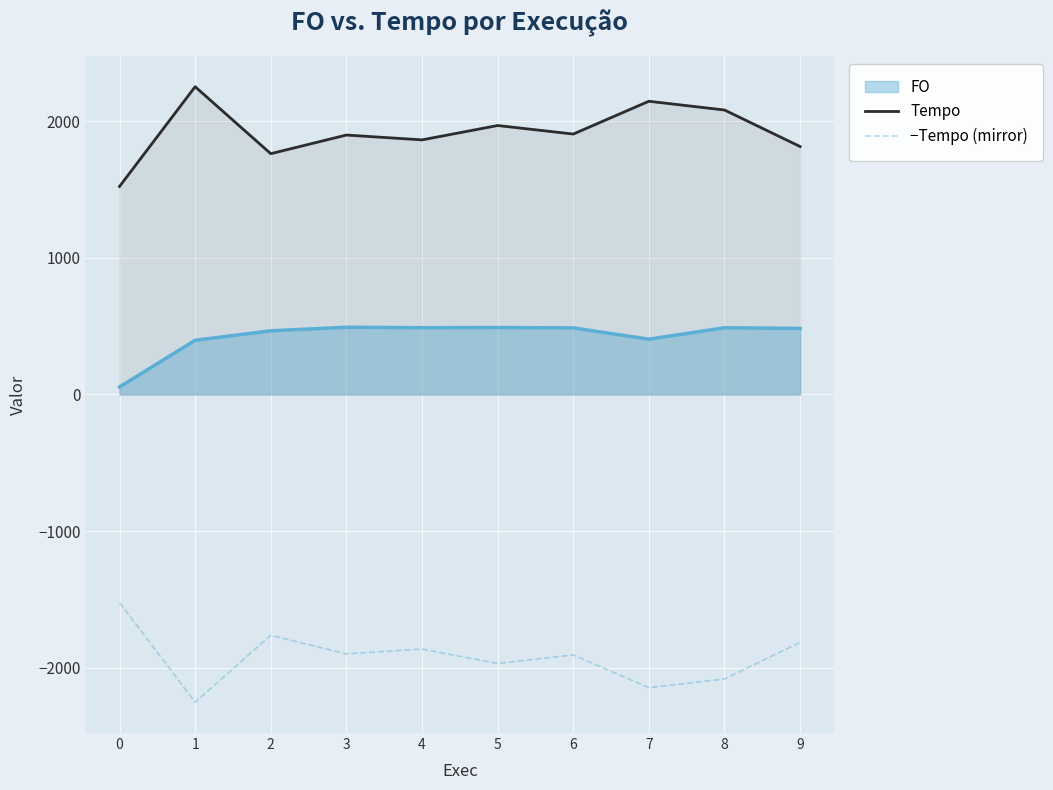

What is the value of the −Tempo (mirror) point at the 10th from the left?

-1814.9